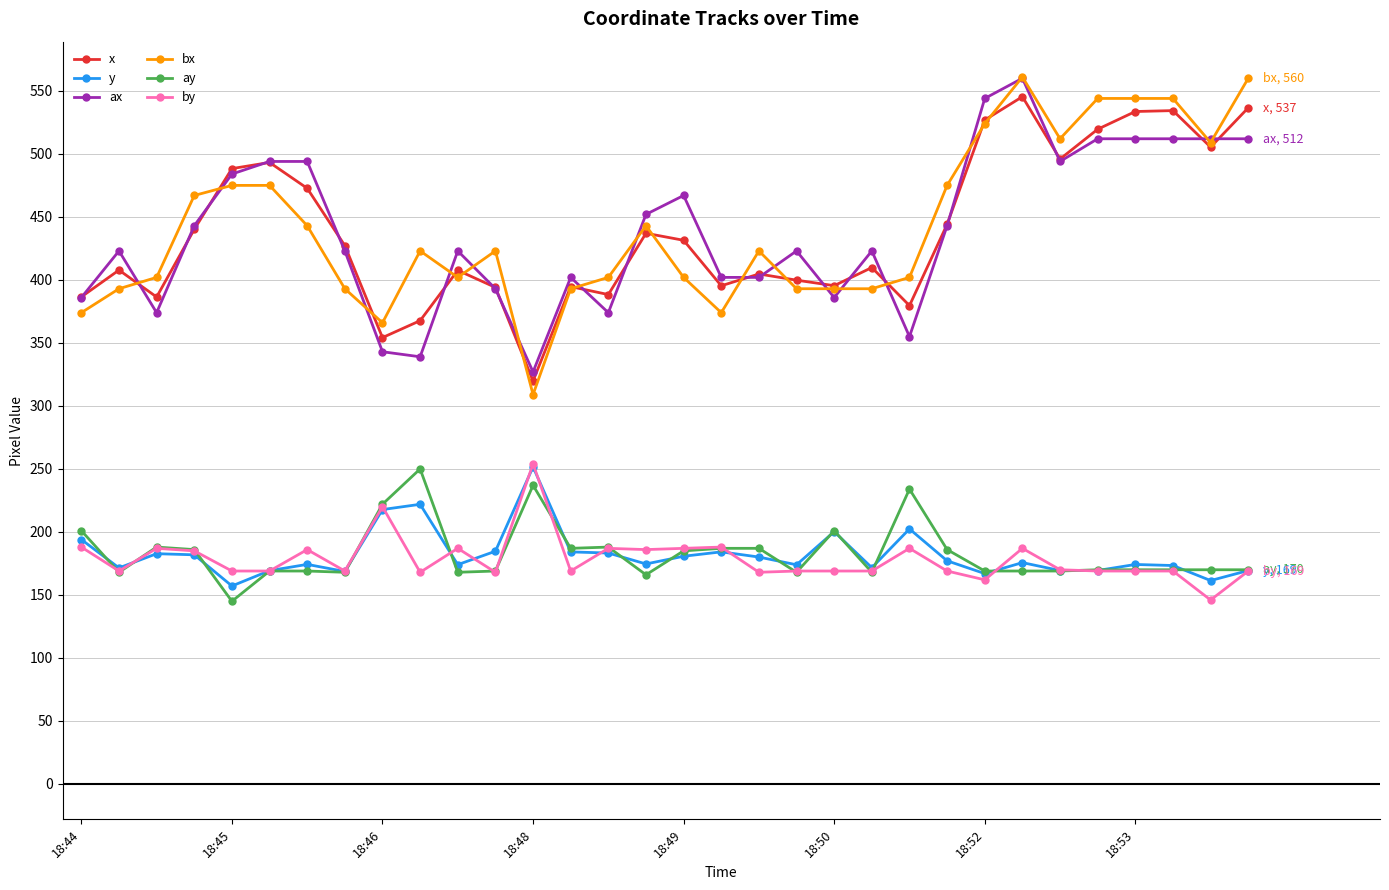

True or false: by and bx cross at least once.

False